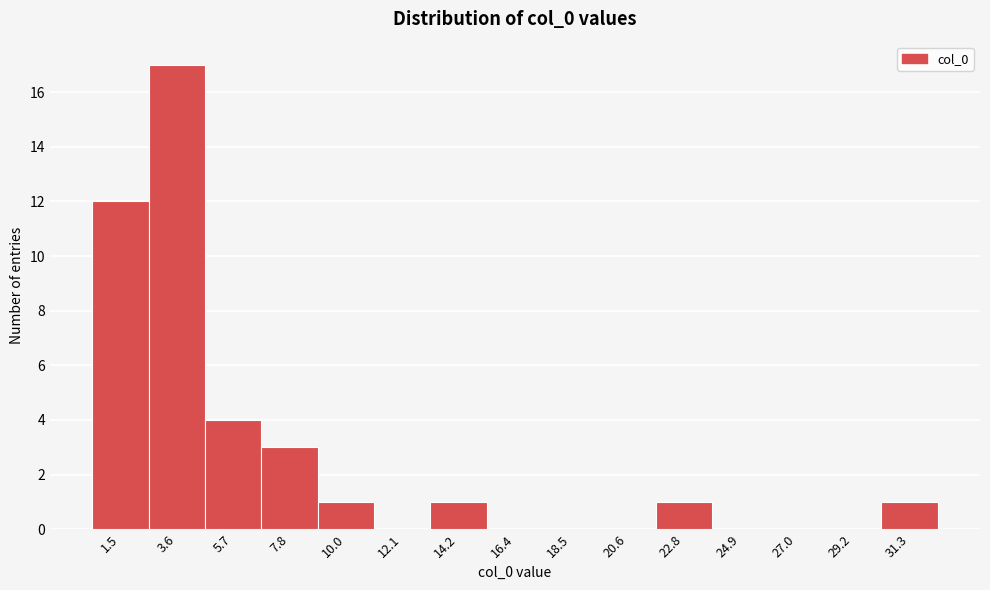

What is the height of the bar covering 13.0 to 15.5 on the x-axis? Neither the bar edges nor the heights are printed on the chart, so give them approximately, as read against the axes.

1